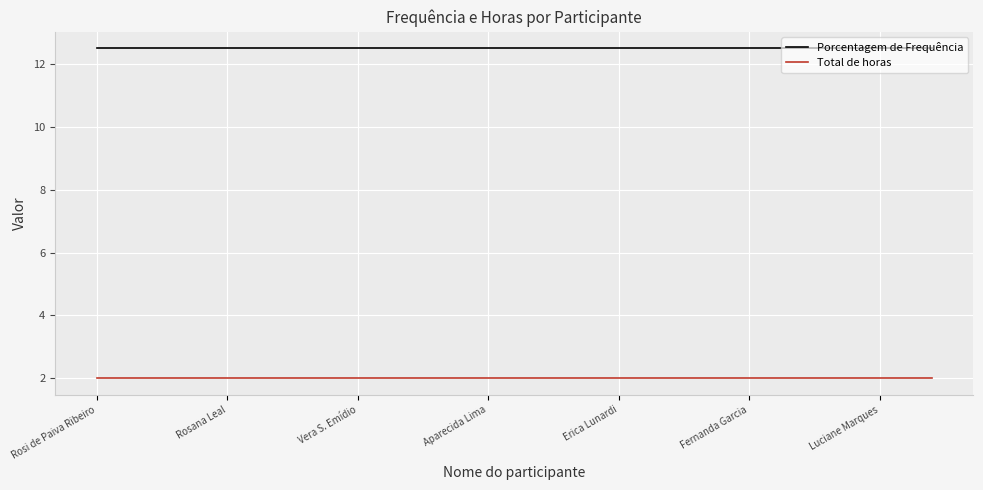

What is the minimum value for Total de horas?

2.0